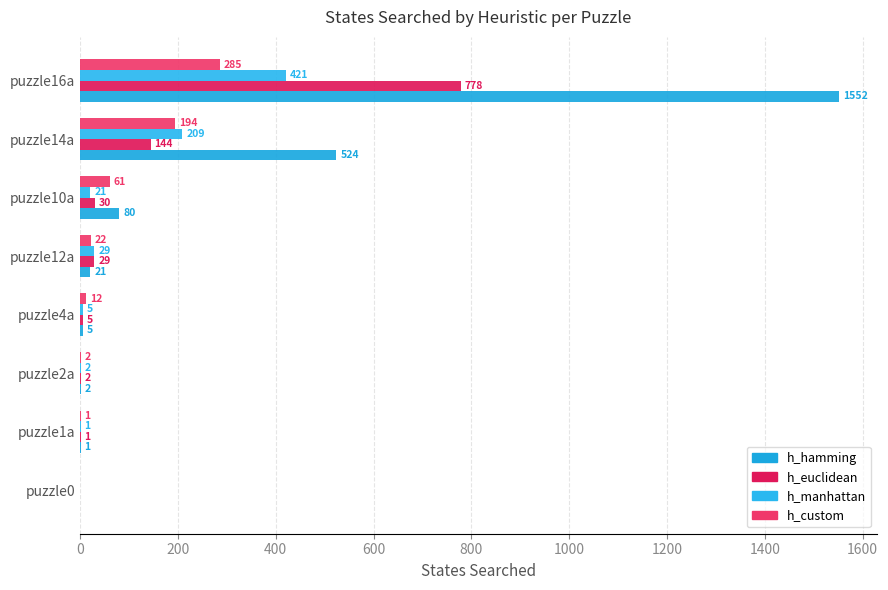

What is the sum of all h_hamming values?

2185